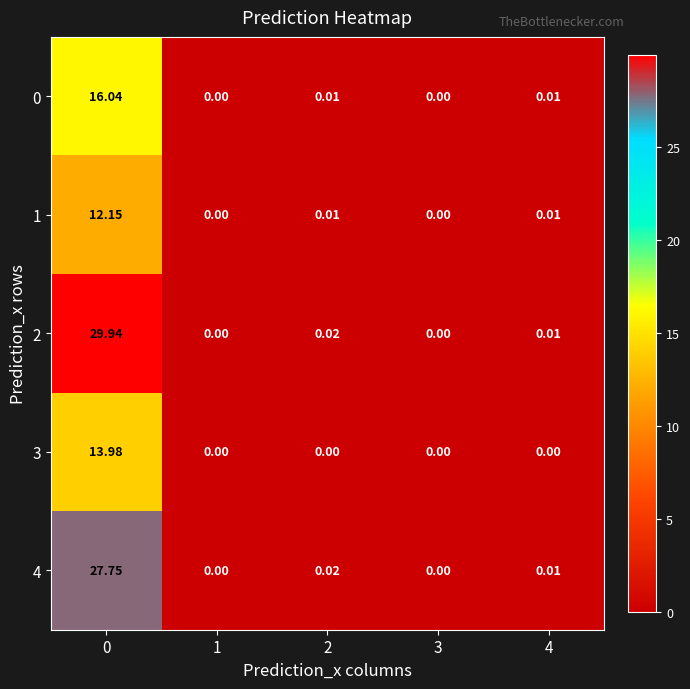

Is the value of 2 at 2 greater than the value of 3 at 0?

No